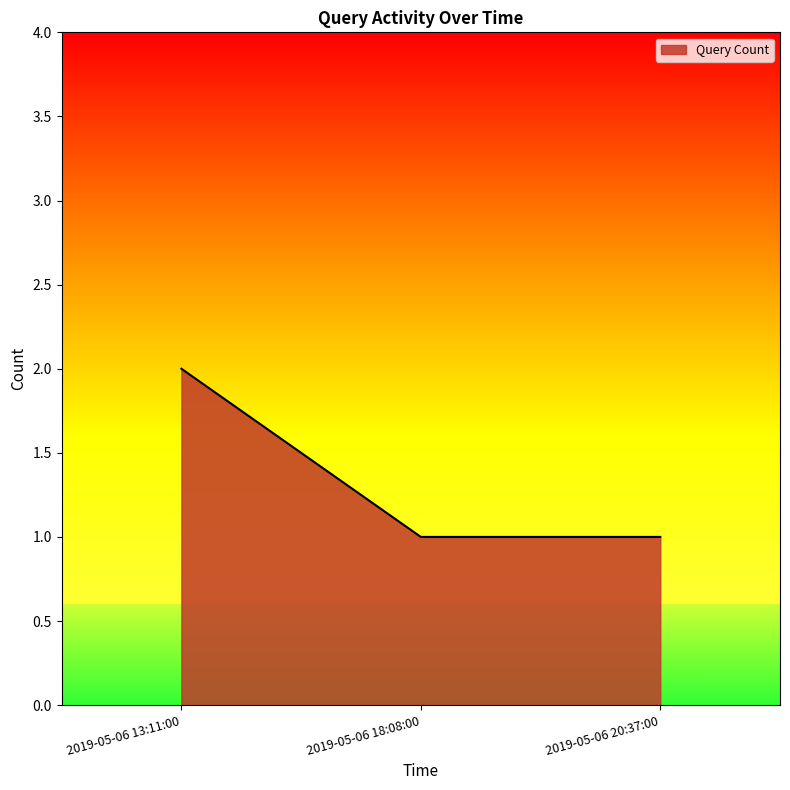

Reading left to right, list all the values displayed in this chart.

2019-05-06 13:11:00=2	2019-05-06 18:08:00=1	2019-05-06 20:37:00=1